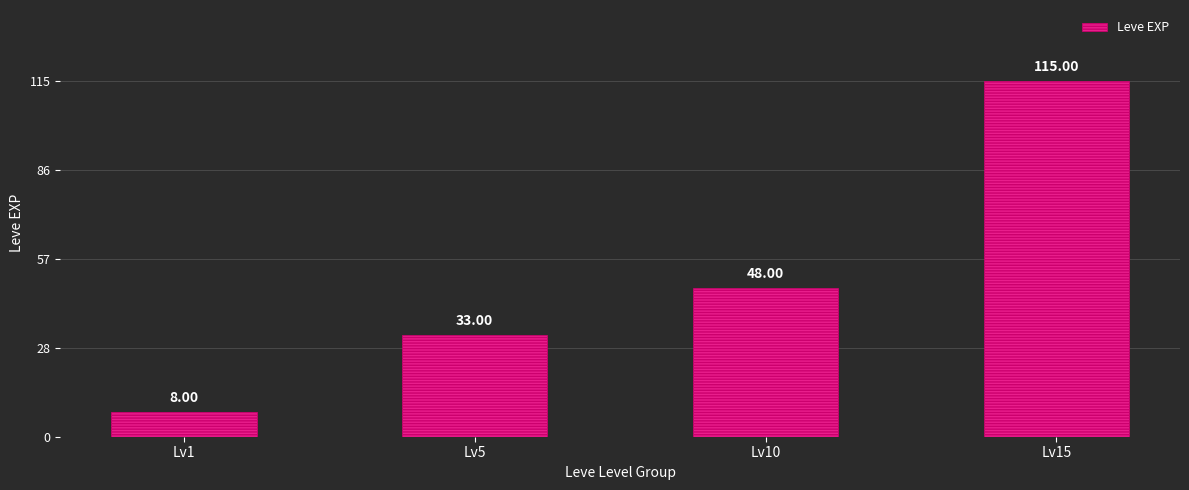

What is the average value?

51